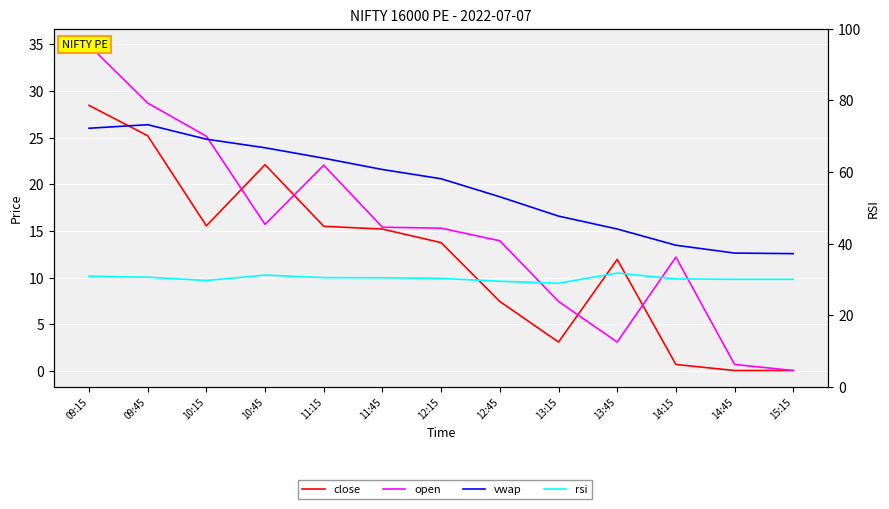

Is the value of open at 09:15 greater than the value of vwap at 12:45?

Yes